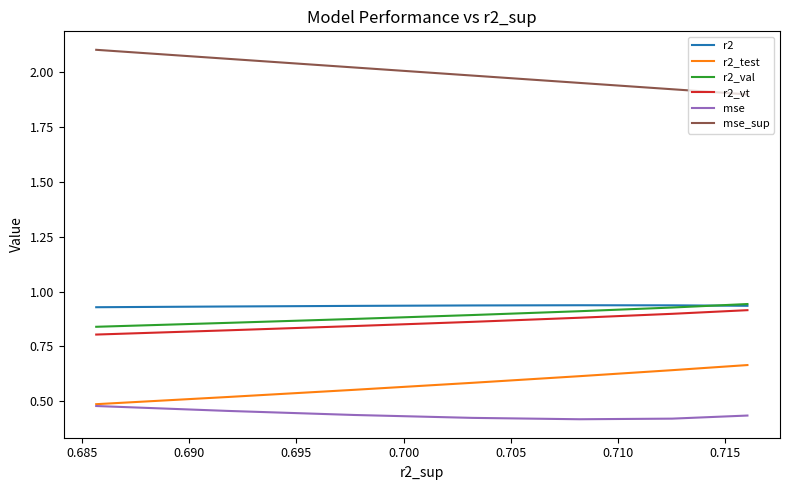

Between 0.705 and 0.710, which series saw the biggest shift?

mse_sup